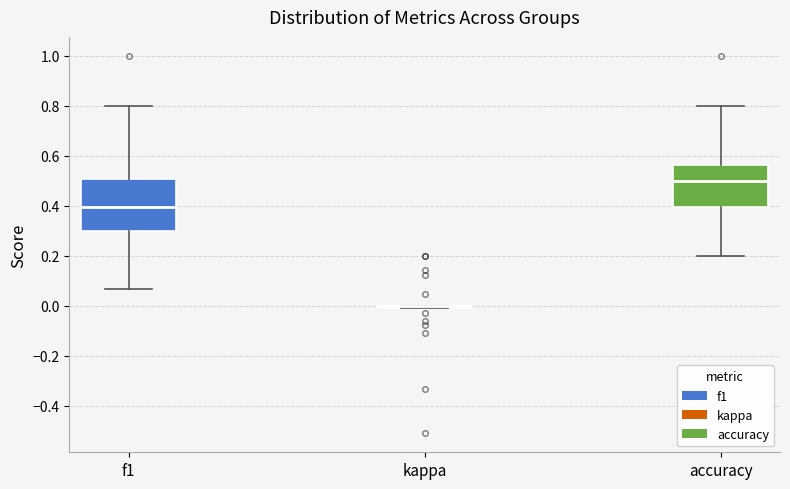

Reading left to right, read every box against the y-axis: the position of its median line, the range the box covers, and the ends of its whiskers. The values are not printed on the chart, so give them approximately, as read against the axis.

f1: median 0.40, box 0.30 to 0.50, whiskers 0.06 to 0.80
kappa: box collapsed to a line at 0.00, whiskers 0.00 to 0.00
accuracy: median 0.50, box 0.40 to 0.56, whiskers 0.20 to 0.80